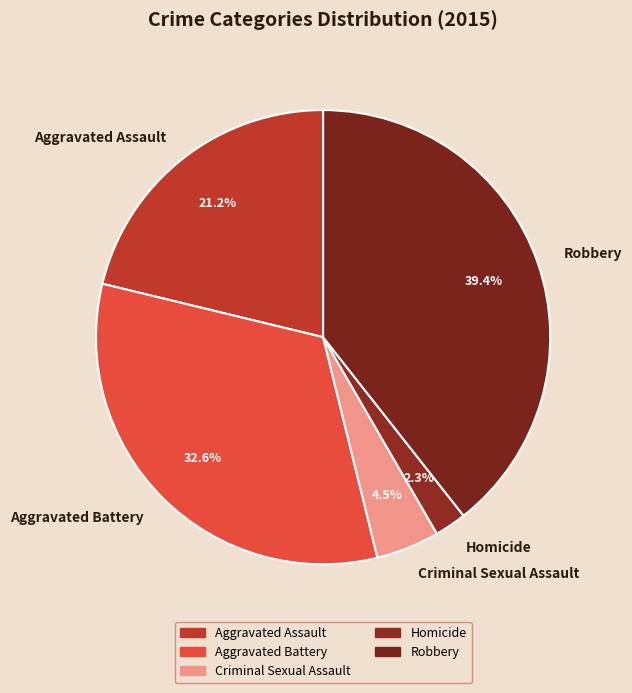

The Aggravated Battery slice represents 22% of the pie. True or false?

False